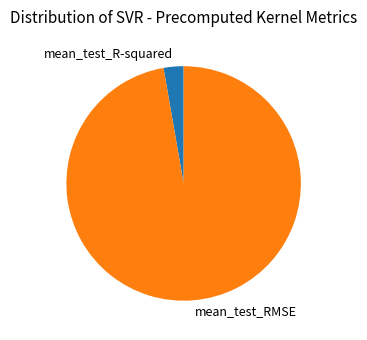

Is there a majority slice in this chart?

Yes